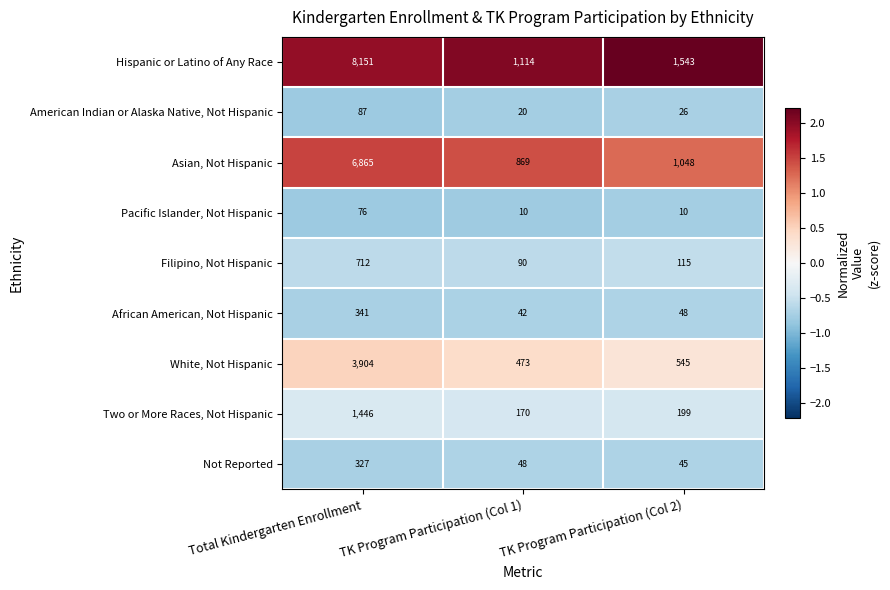

What is the difference between the maximum and second lowest values in the Two or More Races, Not Hispanic series?

1247